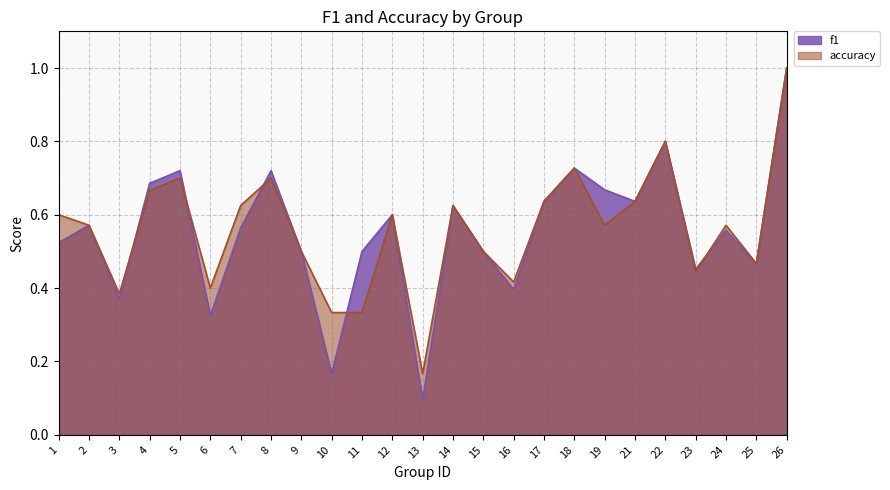

Reading right to left, list all the values displayed in this chart.

f1: 26=1.0	25=0.5	24=0.6	23=0.5	22=0.8	21=0.6	19=0.7	18=0.7	17=0.6	16=0.4	15=0.5	14=0.6	13=0.1	12=0.6	11=0.5	10=0.2	9=0.5	8=0.7	7=0.6	6=0.3	5=0.7	4=0.7	3=0.4	2=0.6	1=0.5
accuracy: 26=1.0	25=0.5	24=0.6	23=0.4	22=0.8	21=0.6	19=0.6	18=0.7	17=0.6	16=0.4	15=0.5	14=0.6	13=0.2	12=0.6	11=0.3	10=0.3	9=0.5	8=0.7	7=0.6	6=0.4	5=0.7	4=0.7	3=0.4	2=0.6	1=0.6